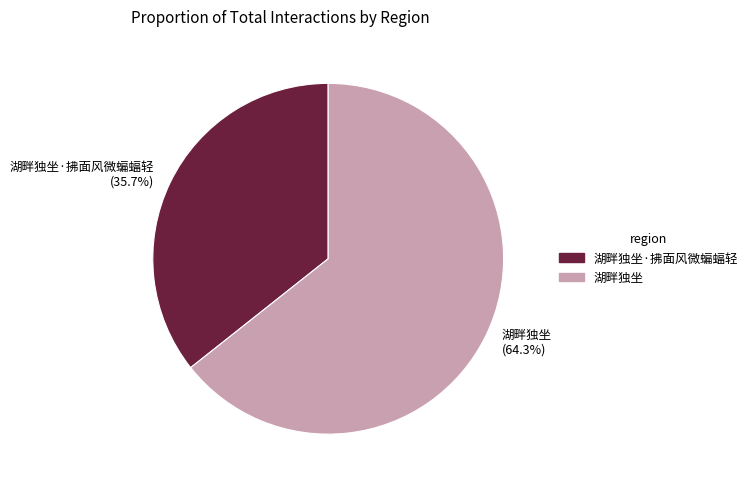

Between 湖畔独坐·拂面风微蝙蝠轻 (35.7%) and 湖畔独坐 (64.3%), which is larger?

湖畔独坐 (64.3%)